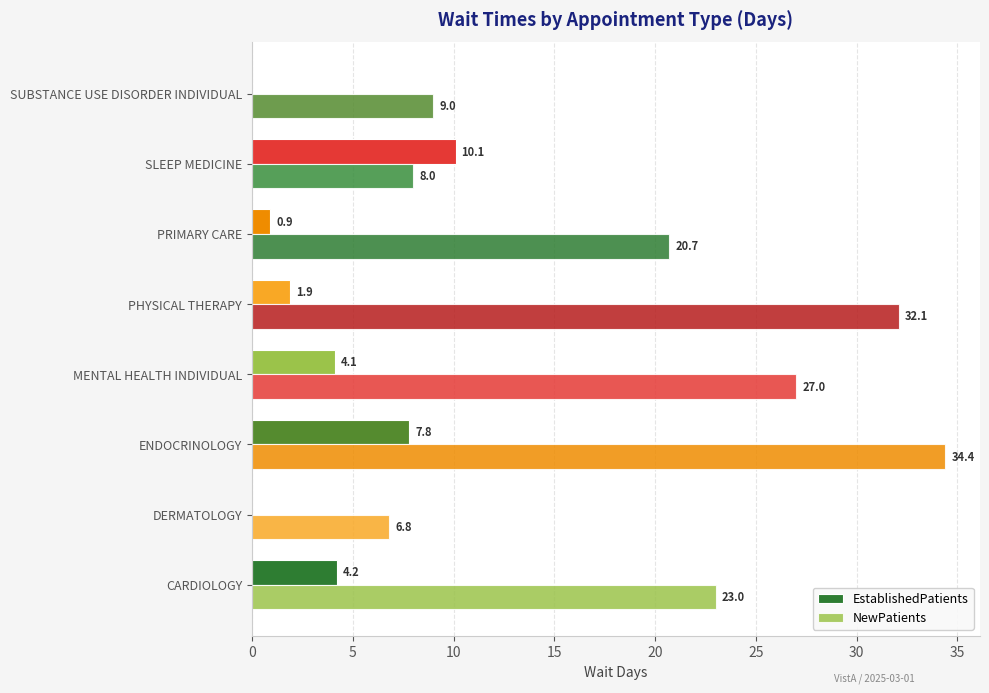

How many series are shown in this chart?

2